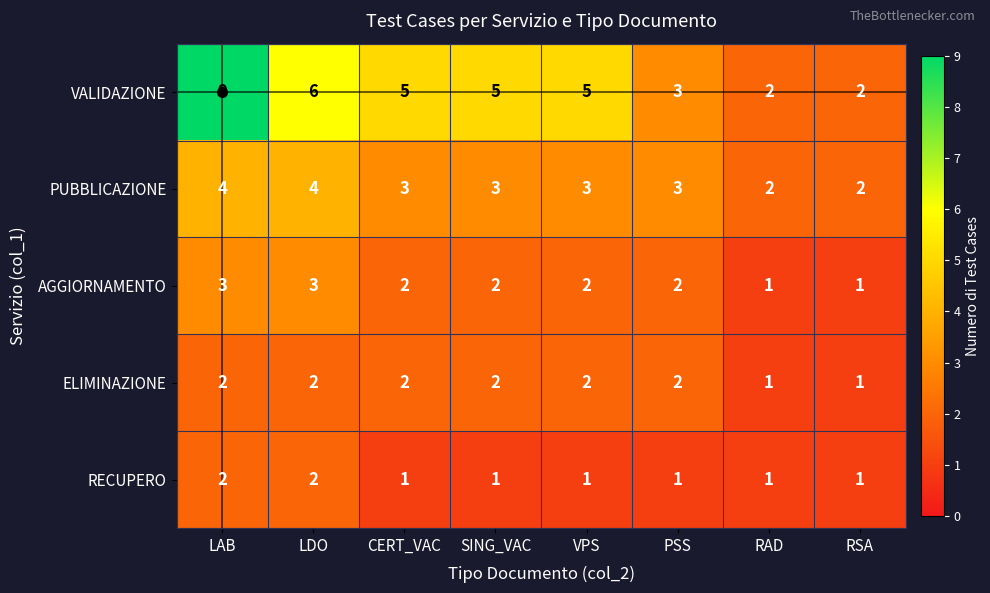

Between LAB and RAD, which series saw the biggest shift?

VALIDAZIONE